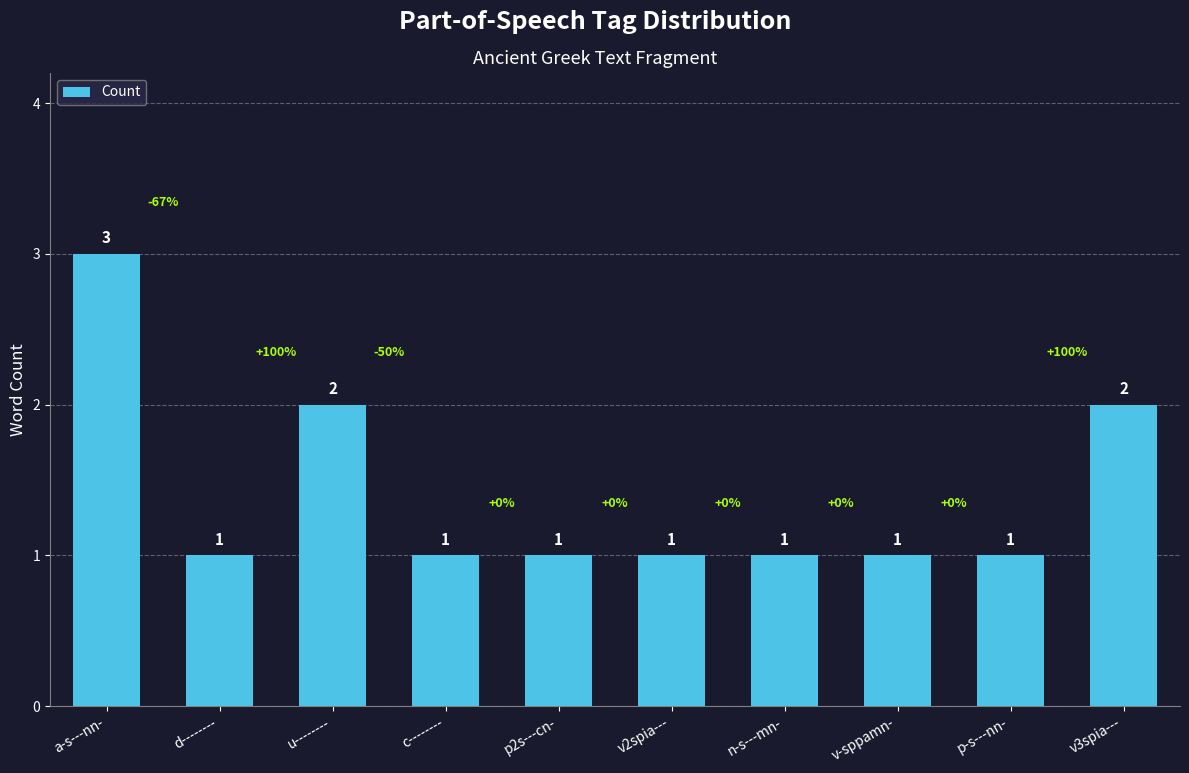

What is the change in value from d-------- to u--------?

+1